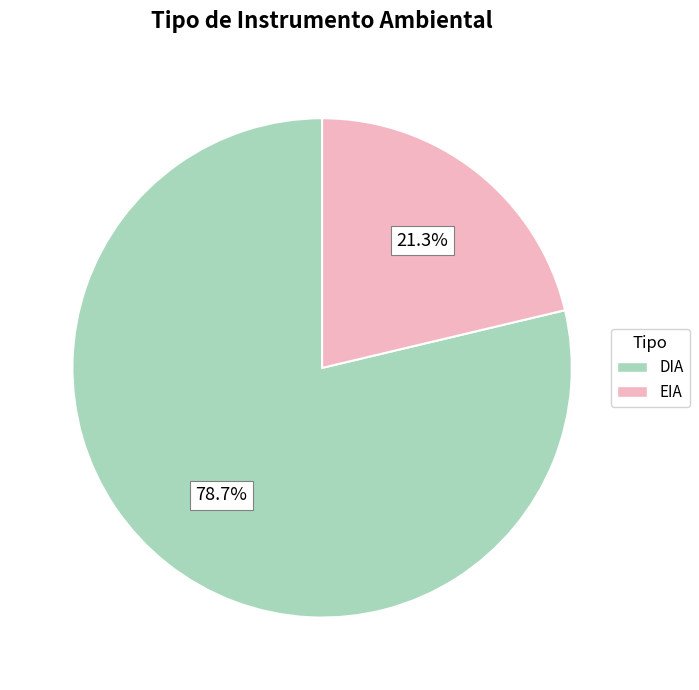

Is there any slice that represents more than half of the pie?

Yes